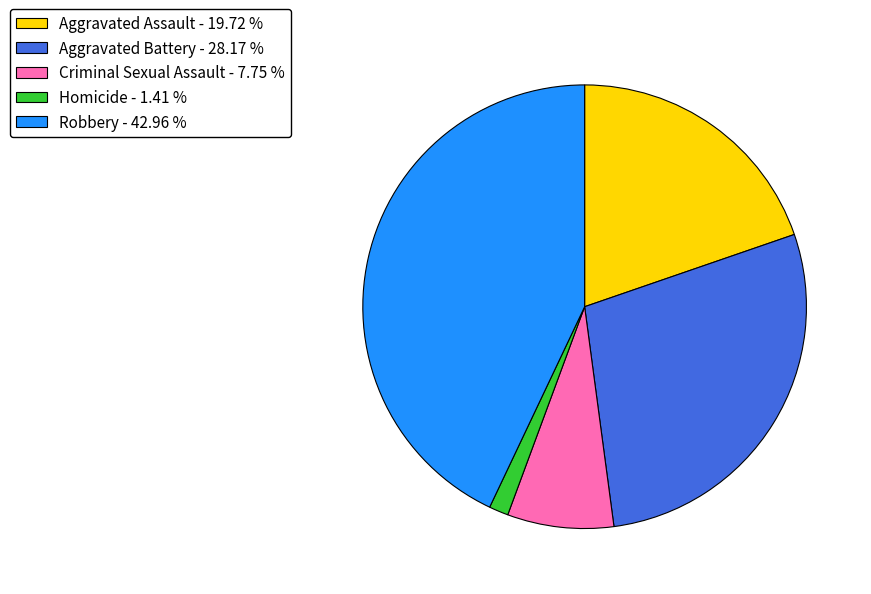

How many slices are in this pie chart?

5